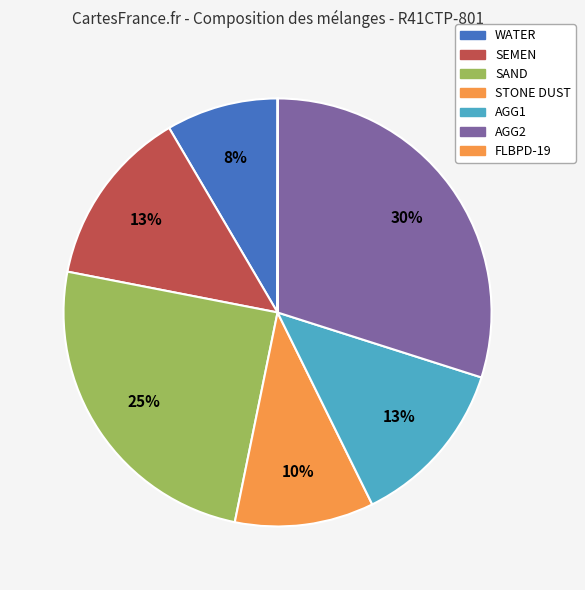

To the nearest percent, what percentage of the pie is AGG2?

30%